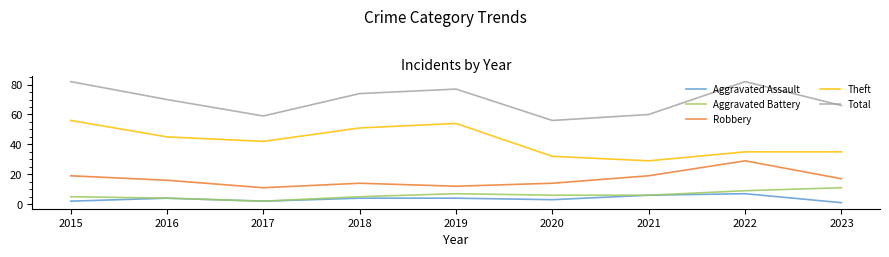

What is the maximum value for Total?

82